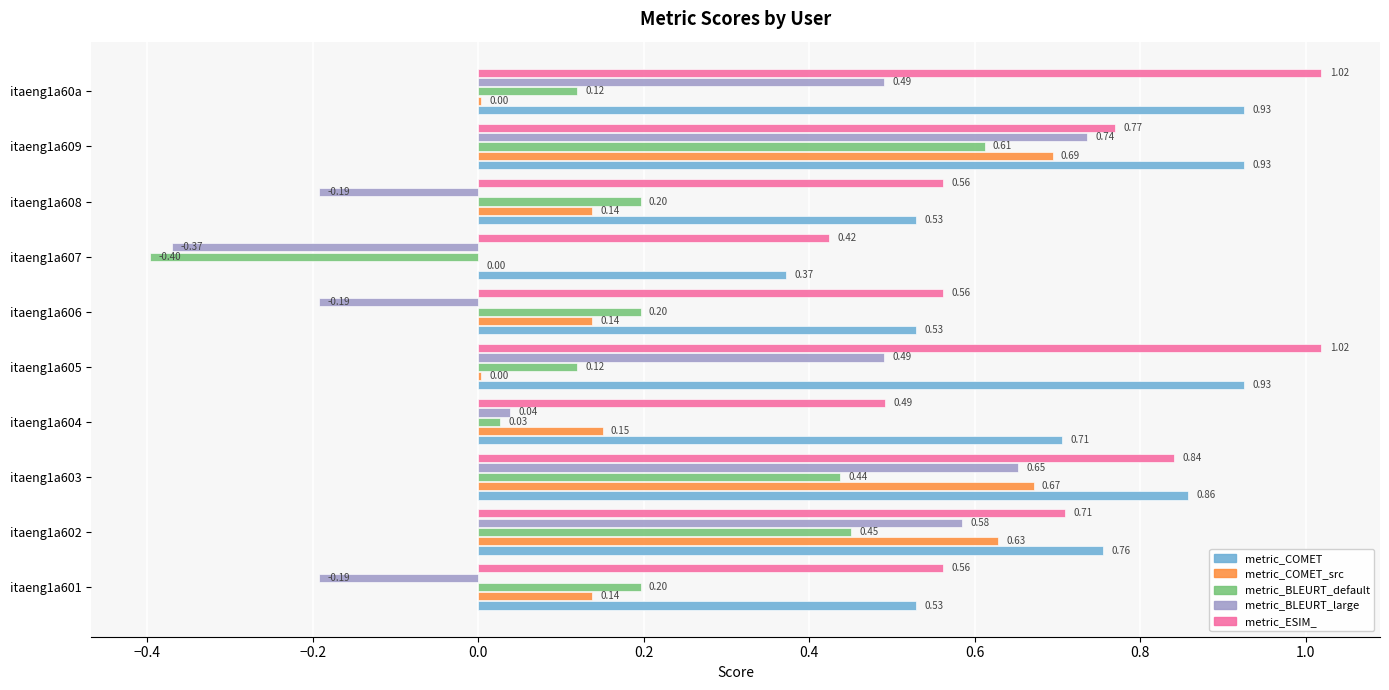

At which category is the sum across all series the highest?

itaeng1a609